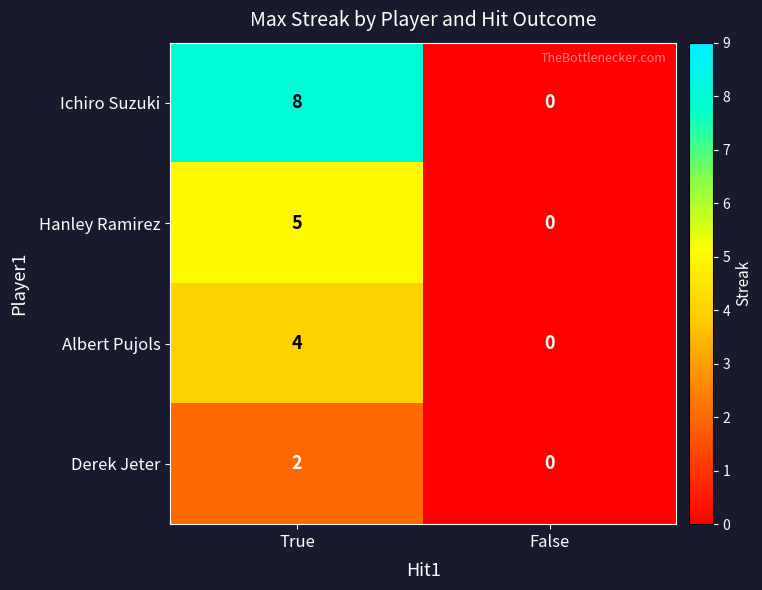

Is it true that Derek Jeter equals 1 at True?

False